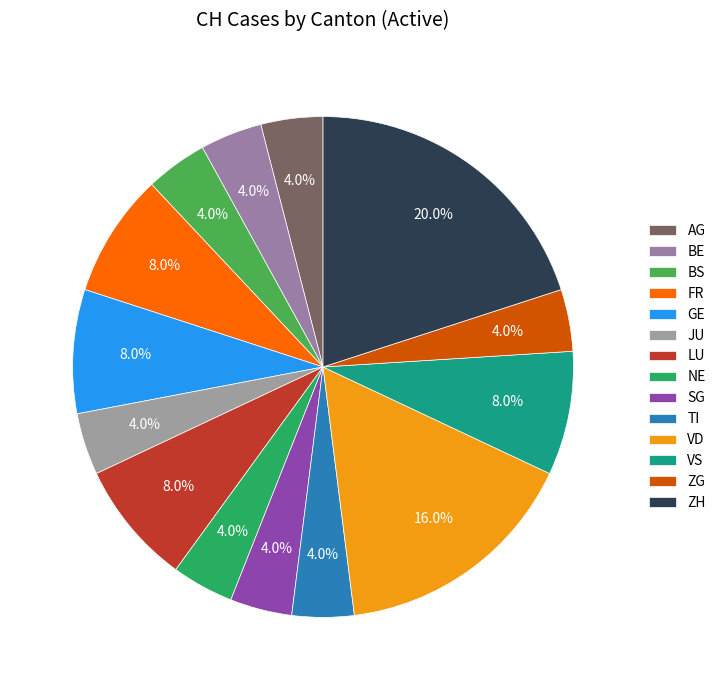

How many segments does this pie chart have?

14